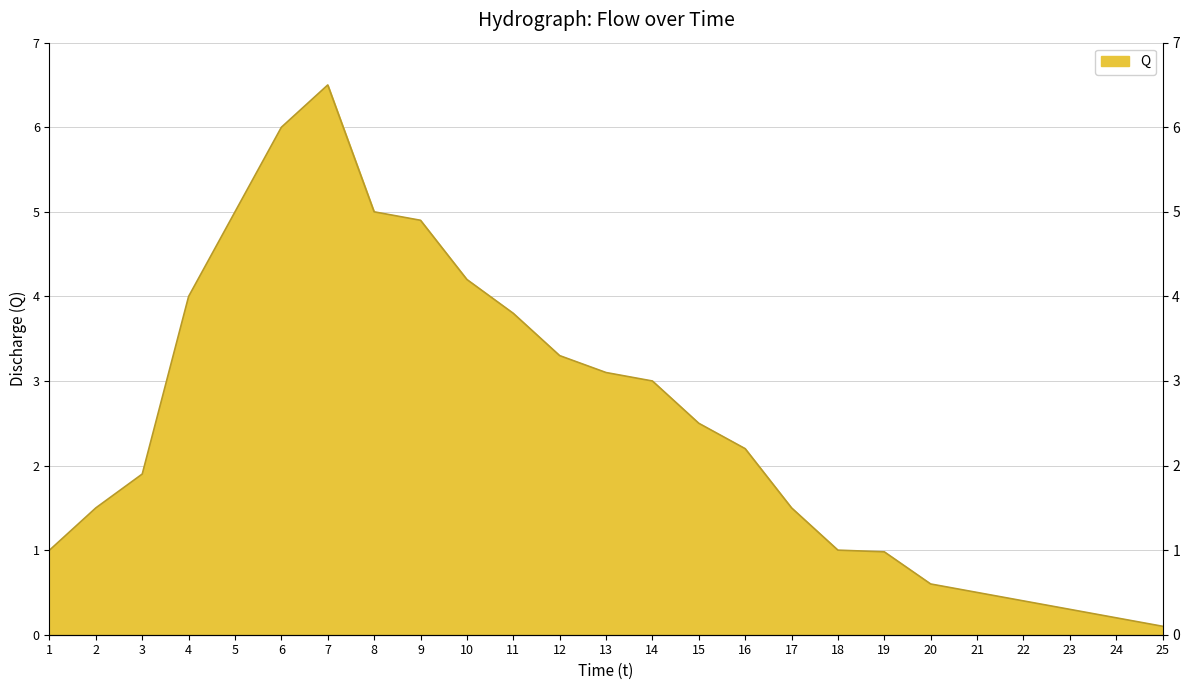

List the labels in order of value, smallest first.

25, 24, 23, 22, 21, 20, 19, 1, 18, 2, 17, 3, 16, 15, 14, 13, 12, 11, 4, 10, 9, 5, 8, 6, 7